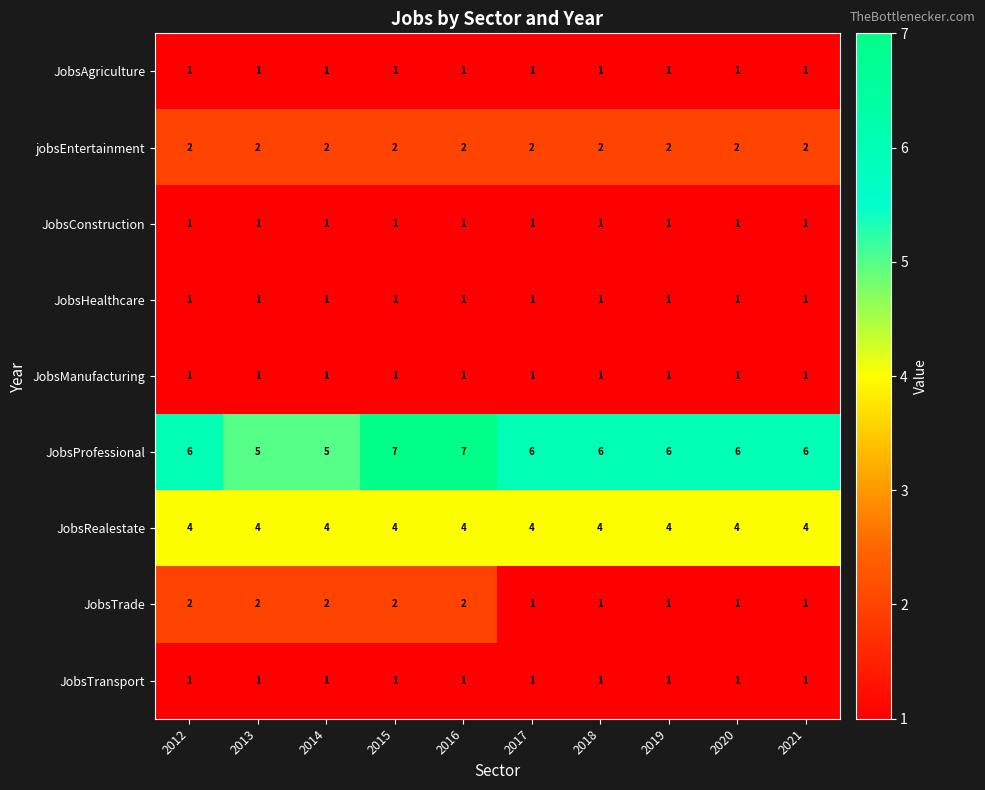

What is the total value across all series at 2021?

18